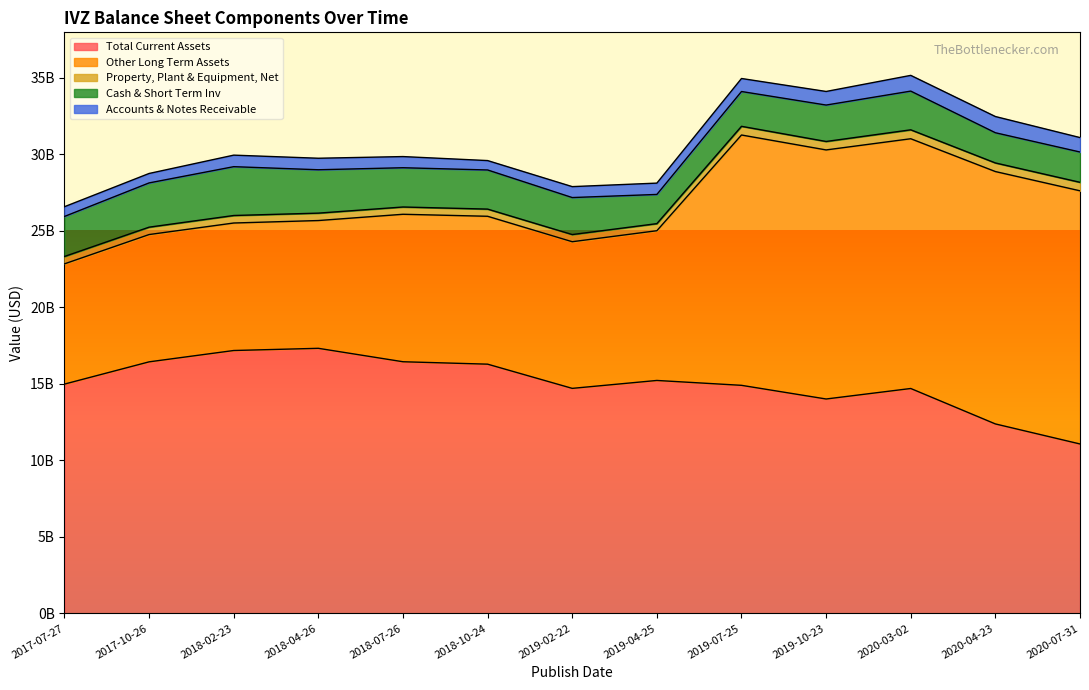

Between 2018-02-23 and 2019-10-23, which is larger?

2018-02-23